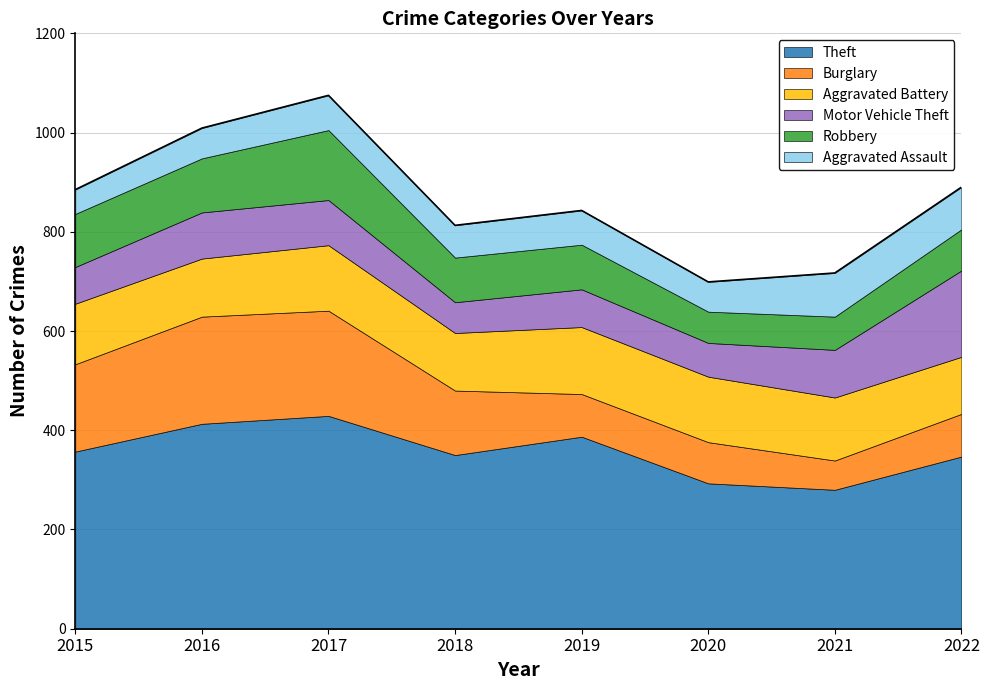

Reading left to right, list all the values displayed in this chart.

Theft: 357	413	429	350	387	293	280	347
Burglary: 176	216	212	130	86	83	59	86
Aggravated Battery: 122	117	132	116	135	132	127	115
Motor Vehicle Theft: 74	93	91	62	76	68	96	174
Robbery: 107	109	141	90	90	63	67	83
Aggravated Assault: 49	61	70	65	69	60	88	85